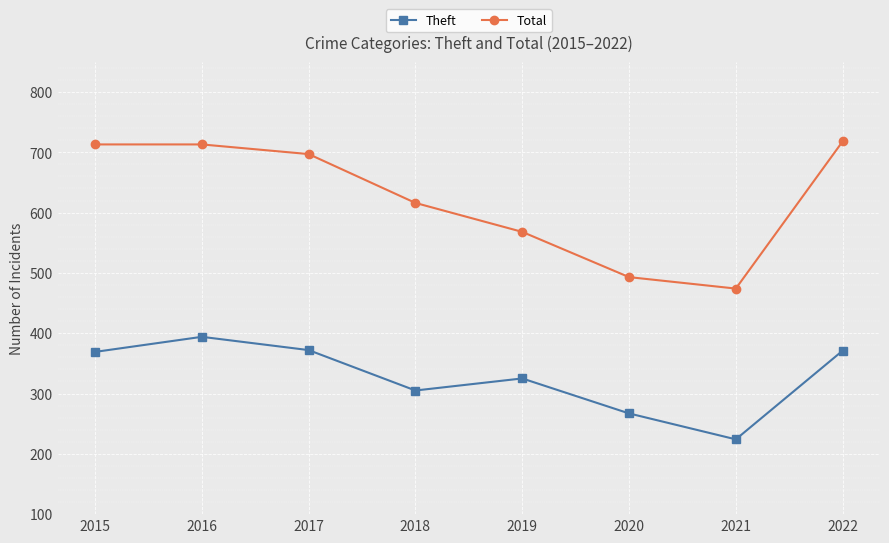

At which label does Total reach its minimum?

2021